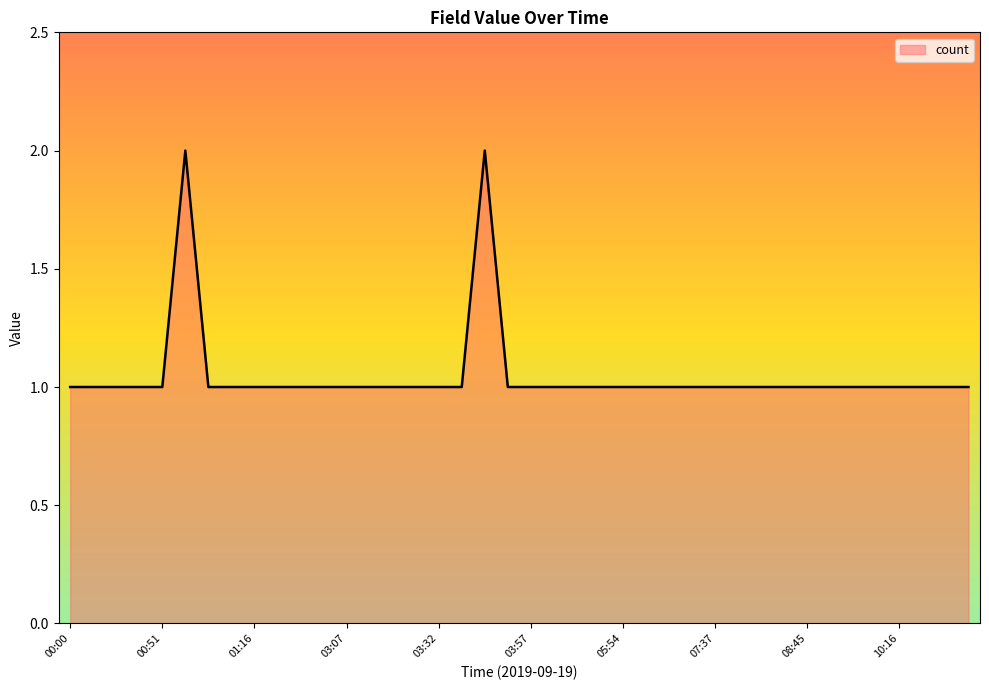

How many categories are shown in the chart?

40